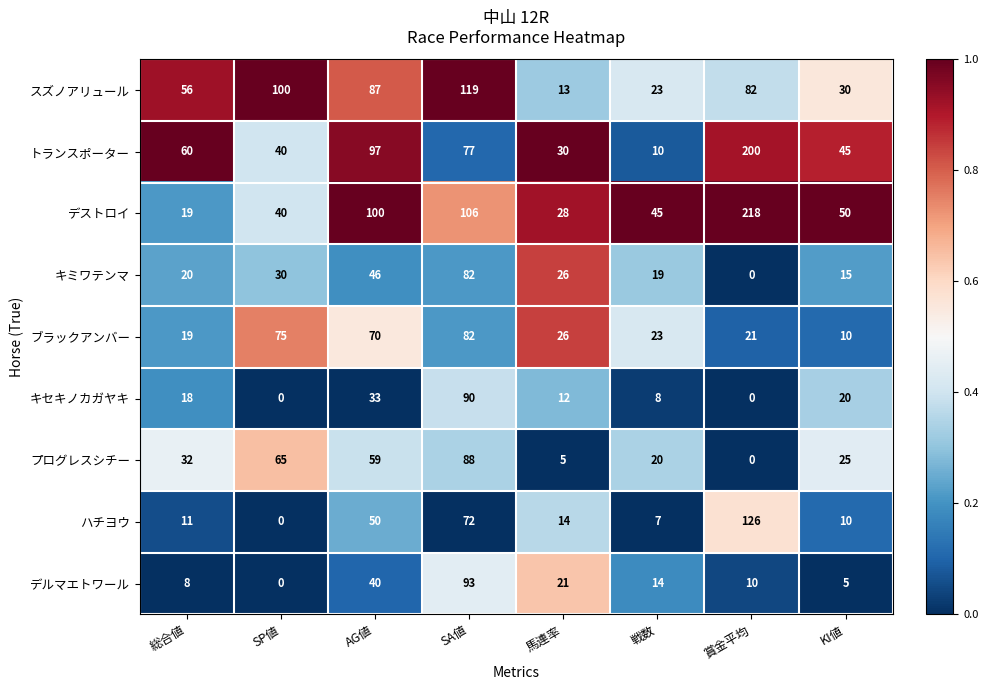

The value of キミワテンマ at SP値 is 49. True or false?

False